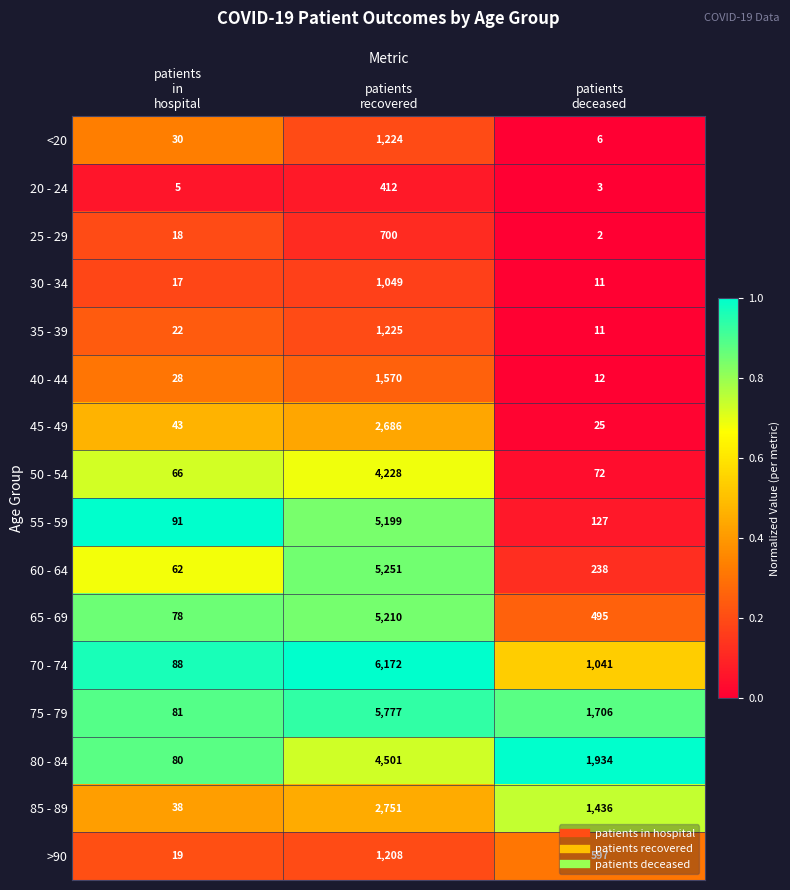

What is the sum of all 60 - 64 values?

5551